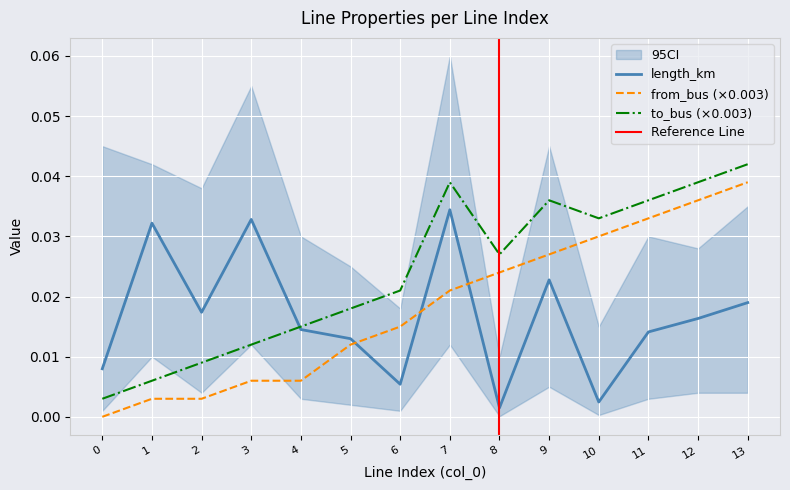

Is the value of to_bus (×0.003) at 5 greater than the value of from_bus (×0.003) at 5?

Yes